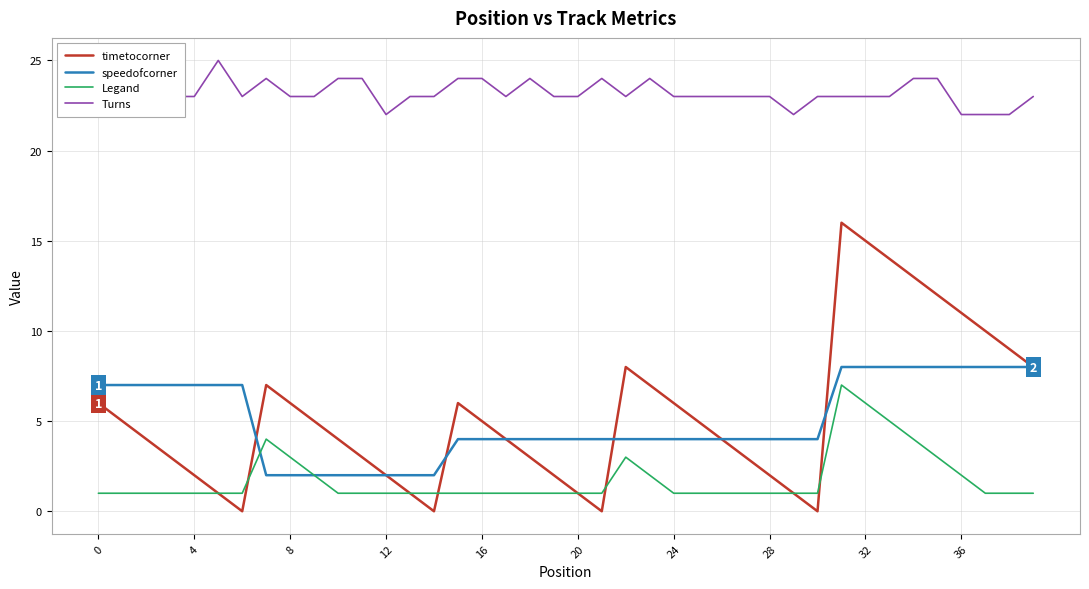

True or false: Turns and Legand intersect in this chart.

False